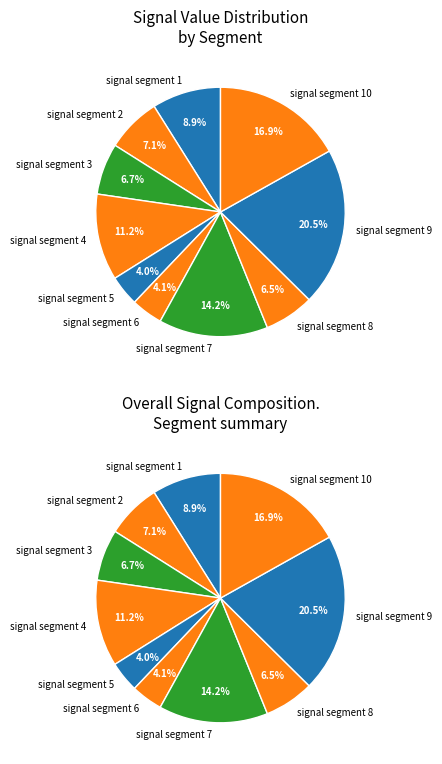

Count the number of slices in the pie.

10